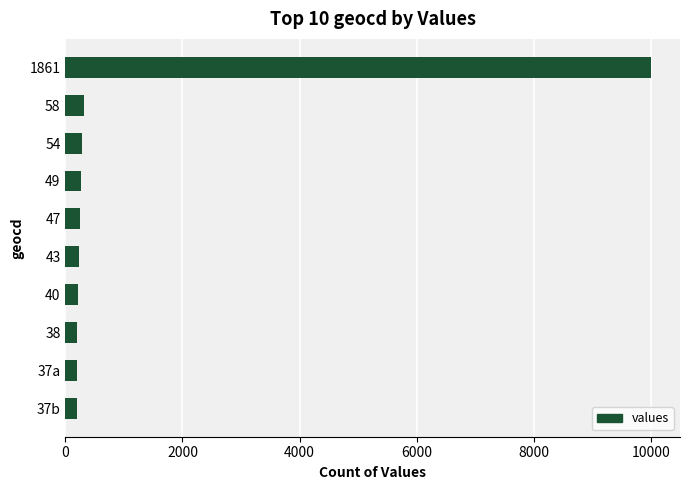

The value at 1861 is 16987. True or false?

False